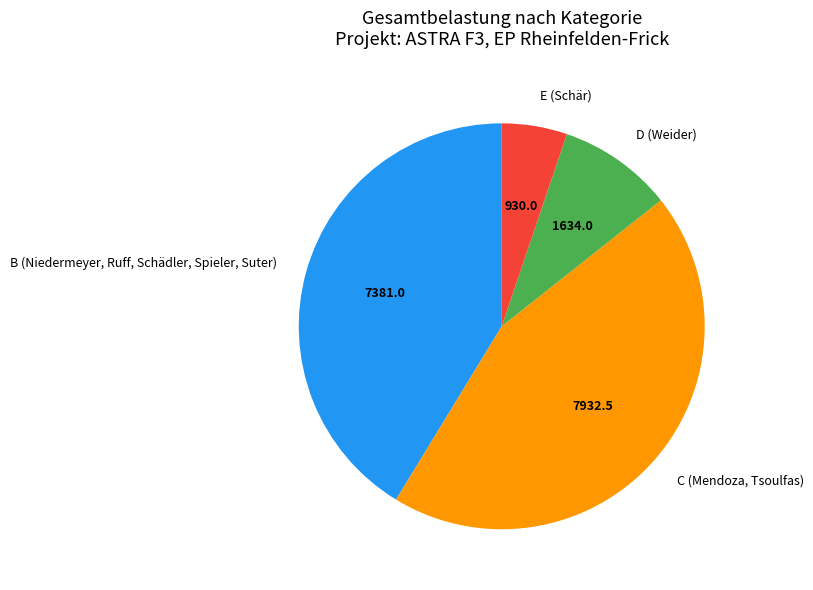

Combined, do C (Mendoza, Tsoulfas) and B (Niedermeyer, Ruff, Schädler, Spieler, Suter) account for over 50%?

Yes